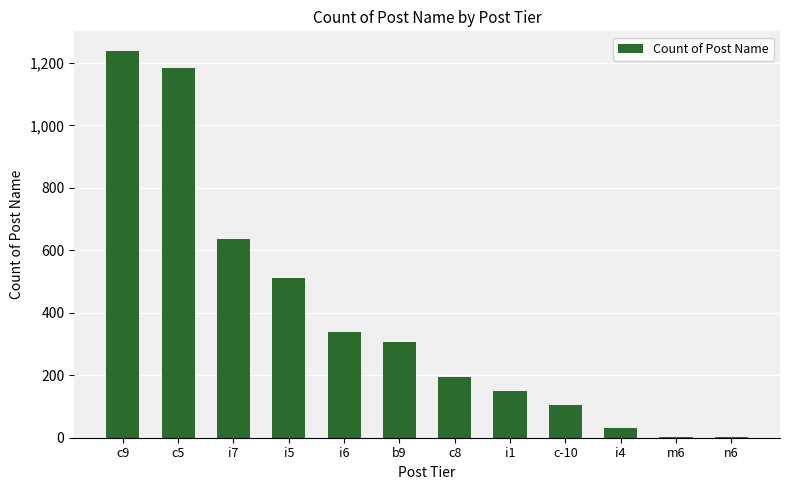

Count the number of categories in the chart.

12